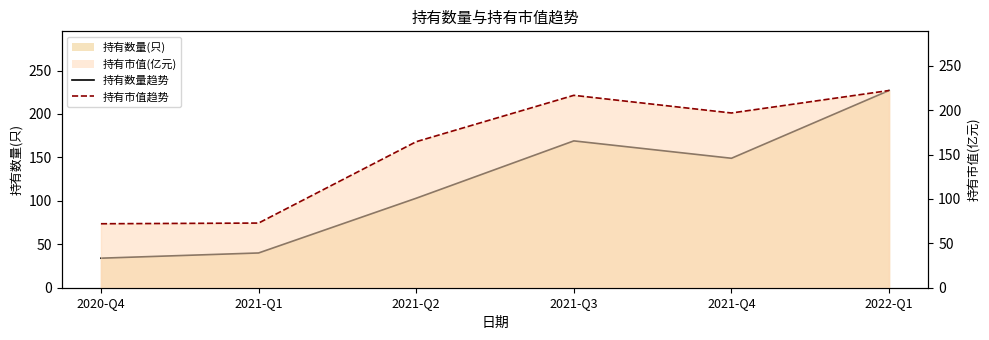

Which series changed the most between 2021-Q3 and 2021-Q4?

持有数量(只)